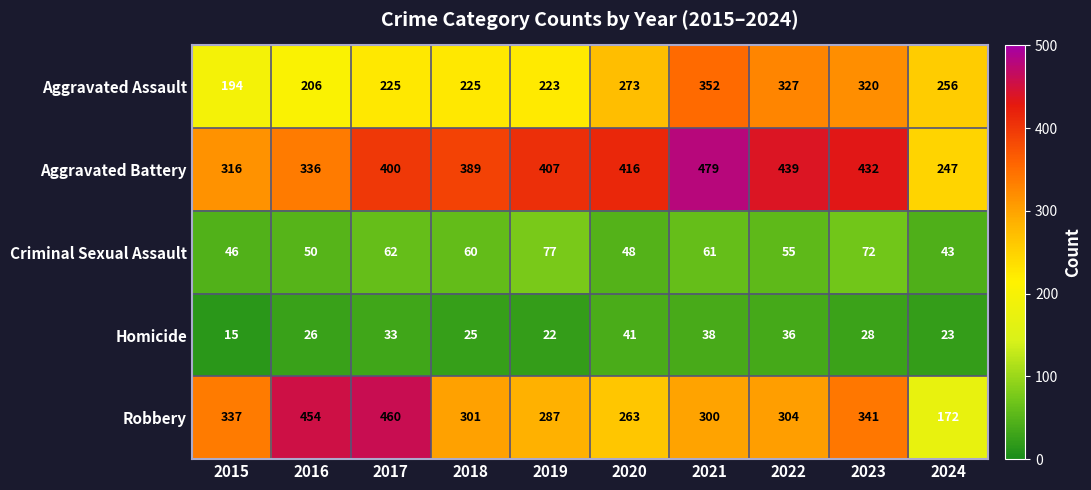

What is the spread (max minus min) of values at 2023?

404